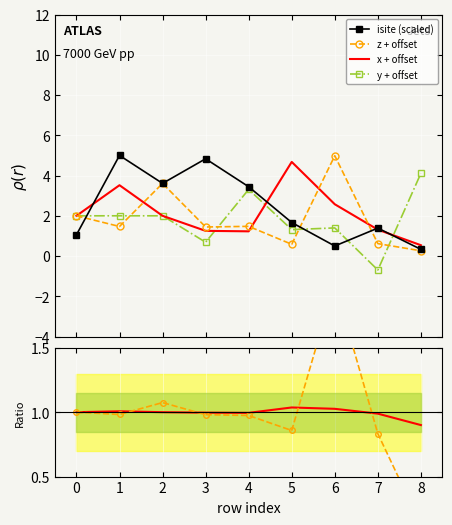

What is the lowest value of the x + offset series?

0.5